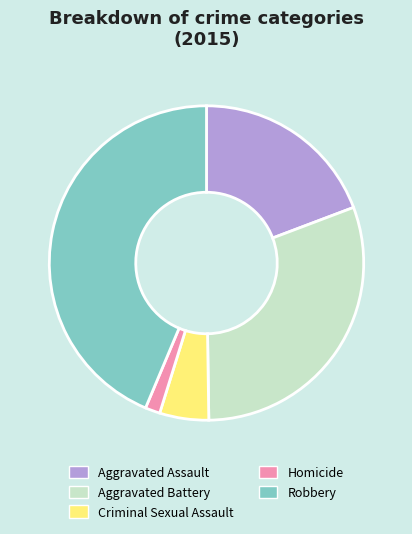

Which slice is the largest?

Robbery